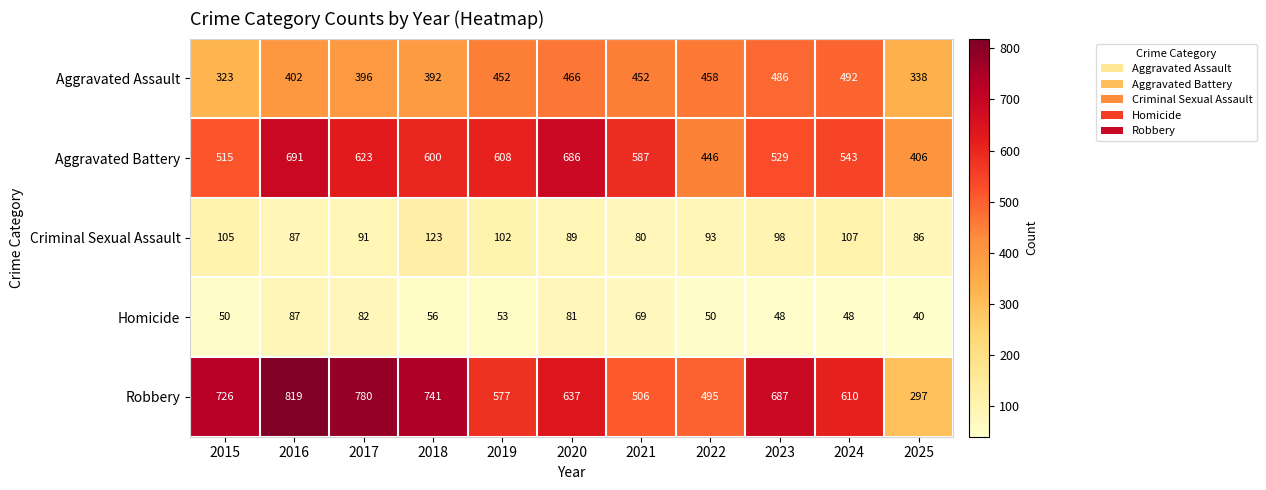

At how many categories does at least one series exceed 550?

9